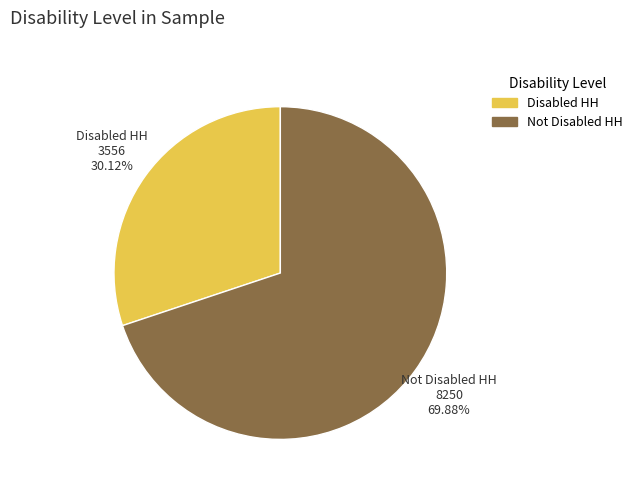

How many slices are in this pie chart?

2